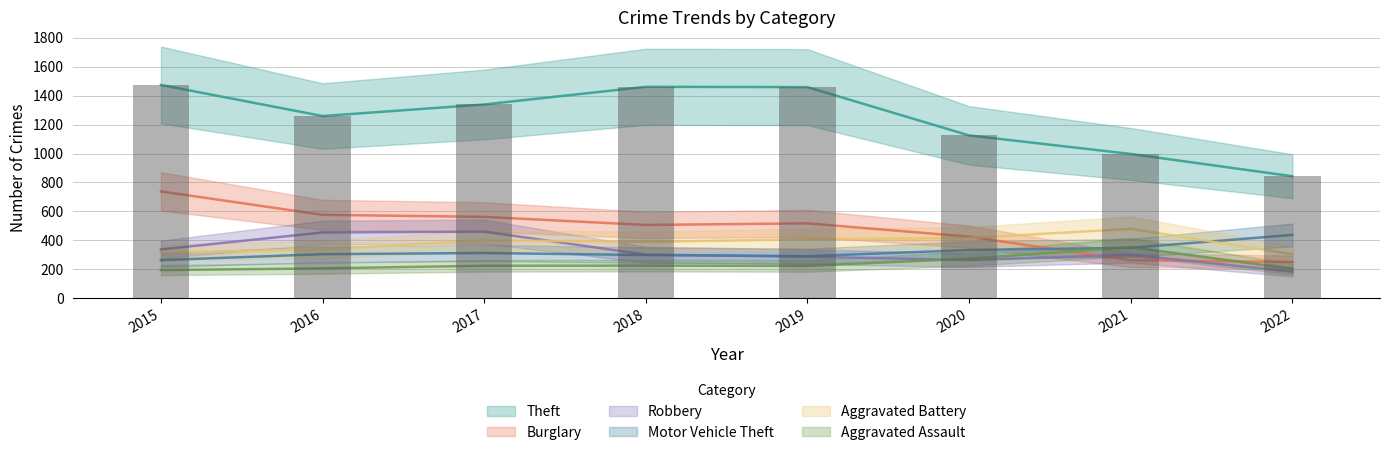

How many data points does each series have?

8